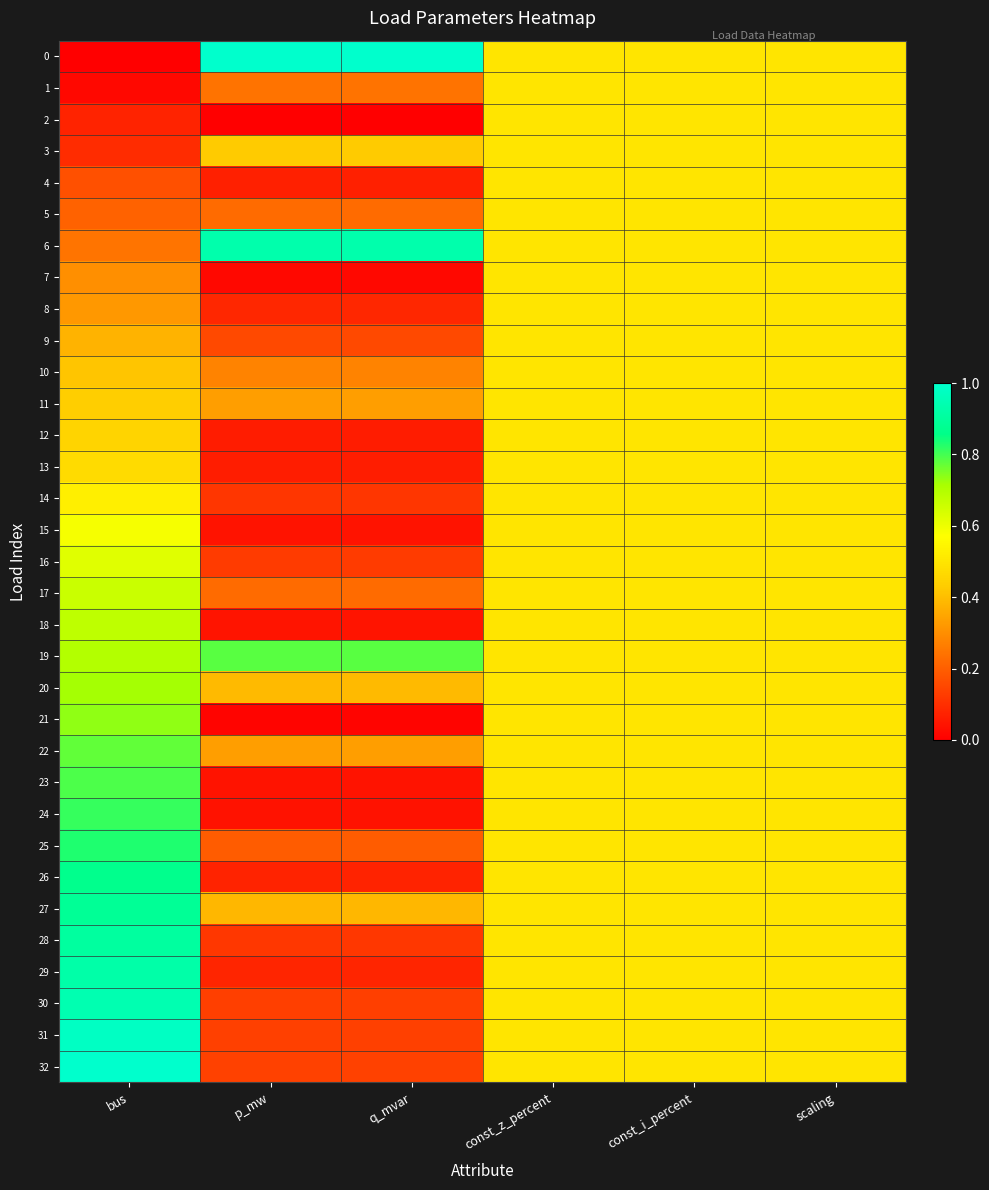

Reading left to right, what are all the values shown in this chart?

0: bus=0.0	p_mw=1.0	q_mvar=1.0	const_z_percent=0.5	const_i_percent=0.5	scaling=0.5
1: bus=0.0	p_mw=0.2	q_mvar=0.2	const_z_percent=0.5	const_i_percent=0.5	scaling=0.5
2: bus=0.1	p_mw=0.0	q_mvar=0.0	const_z_percent=0.5	const_i_percent=0.5	scaling=0.5
3: bus=0.1	p_mw=0.4	q_mvar=0.4	const_z_percent=0.5	const_i_percent=0.5	scaling=0.5
4: bus=0.2	p_mw=0.1	q_mvar=0.1	const_z_percent=0.5	const_i_percent=0.5	scaling=0.5
5: bus=0.2	p_mw=0.2	q_mvar=0.2	const_z_percent=0.5	const_i_percent=0.5	scaling=0.5
6: bus=0.2	p_mw=0.9	q_mvar=0.9	const_z_percent=0.5	const_i_percent=0.5	scaling=0.5
7: bus=0.3	p_mw=0.0	q_mvar=0.0	const_z_percent=0.5	const_i_percent=0.5	scaling=0.5
8: bus=0.3	p_mw=0.1	q_mvar=0.1	const_z_percent=0.5	const_i_percent=0.5	scaling=0.5
9: bus=0.4	p_mw=0.2	q_mvar=0.2	const_z_percent=0.5	const_i_percent=0.5	scaling=0.5
10: bus=0.4	p_mw=0.3	q_mvar=0.3	const_z_percent=0.5	const_i_percent=0.5	scaling=0.5
11: bus=0.4	p_mw=0.3	q_mvar=0.3	const_z_percent=0.5	const_i_percent=0.5	scaling=0.5
12: bus=0.5	p_mw=0.1	q_mvar=0.1	const_z_percent=0.5	const_i_percent=0.5	scaling=0.5
13: bus=0.5	p_mw=0.1	q_mvar=0.1	const_z_percent=0.5	const_i_percent=0.5	scaling=0.5
14: bus=0.5	p_mw=0.1	q_mvar=0.1	const_z_percent=0.5	const_i_percent=0.5	scaling=0.5
15: bus=0.6	p_mw=0.0	q_mvar=0.0	const_z_percent=0.5	const_i_percent=0.5	scaling=0.5
16: bus=0.6	p_mw=0.1	q_mvar=0.1	const_z_percent=0.5	const_i_percent=0.5	scaling=0.5
17: bus=0.7	p_mw=0.2	q_mvar=0.2	const_z_percent=0.5	const_i_percent=0.5	scaling=0.5
18: bus=0.7	p_mw=0.0	q_mvar=0.0	const_z_percent=0.5	const_i_percent=0.5	scaling=0.5
19: bus=0.7	p_mw=0.8	q_mvar=0.8	const_z_percent=0.5	const_i_percent=0.5	scaling=0.5
20: bus=0.7	p_mw=0.4	q_mvar=0.4	const_z_percent=0.5	const_i_percent=0.5	scaling=0.5
21: bus=0.7	p_mw=0.0	q_mvar=0.0	const_z_percent=0.5	const_i_percent=0.5	scaling=0.5
22: bus=0.8	p_mw=0.3	q_mvar=0.3	const_z_percent=0.5	const_i_percent=0.5	scaling=0.5
23: bus=0.8	p_mw=0.0	q_mvar=0.0	const_z_percent=0.5	const_i_percent=0.5	scaling=0.5
24: bus=0.8	p_mw=0.0	q_mvar=0.0	const_z_percent=0.5	const_i_percent=0.5	scaling=0.5
25: bus=0.8	p_mw=0.2	q_mvar=0.2	const_z_percent=0.5	const_i_percent=0.5	scaling=0.5
26: bus=0.9	p_mw=0.1	q_mvar=0.1	const_z_percent=0.5	const_i_percent=0.5	scaling=0.5
27: bus=0.9	p_mw=0.4	q_mvar=0.4	const_z_percent=0.5	const_i_percent=0.5	scaling=0.5
28: bus=0.9	p_mw=0.1	q_mvar=0.1	const_z_percent=0.5	const_i_percent=0.5	scaling=0.5
29: bus=0.9	p_mw=0.1	q_mvar=0.1	const_z_percent=0.5	const_i_percent=0.5	scaling=0.5
30: bus=0.9	p_mw=0.1	q_mvar=0.1	const_z_percent=0.5	const_i_percent=0.5	scaling=0.5
31: bus=1.0	p_mw=0.1	q_mvar=0.1	const_z_percent=0.5	const_i_percent=0.5	scaling=0.5
32: bus=1.0	p_mw=0.1	q_mvar=0.1	const_z_percent=0.5	const_i_percent=0.5	scaling=0.5